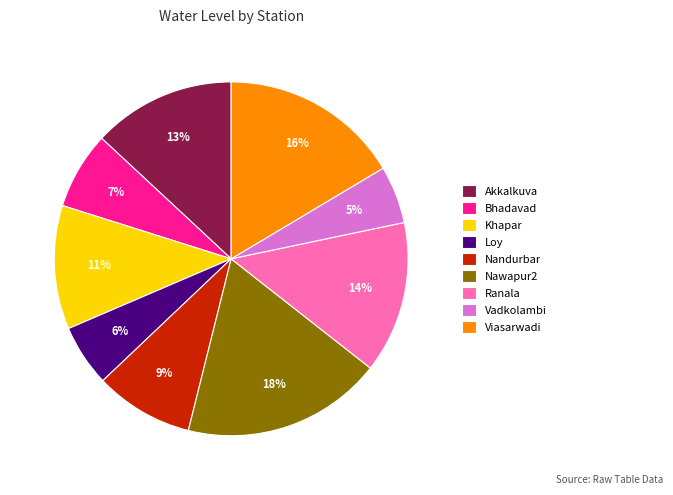

To the nearest percent, what percentage of the pie is Viasarwadi?

16%